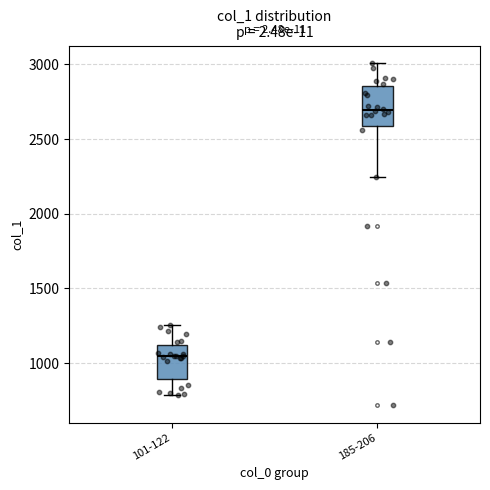

Which box has the highest median line?

185-206